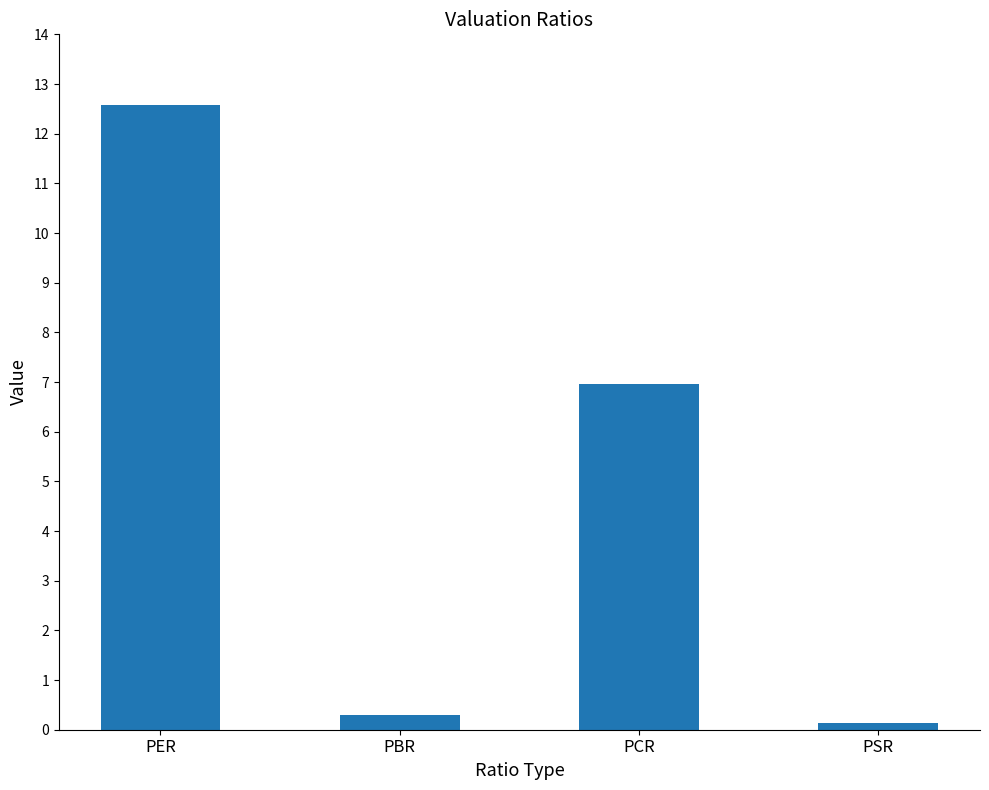

What is the sum of all values?

20.0